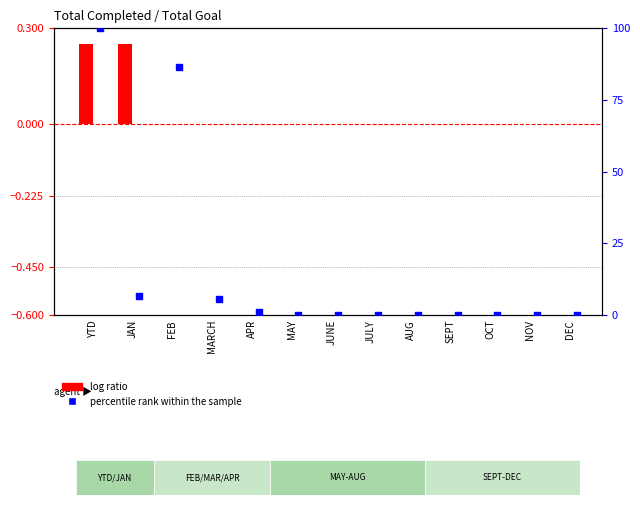

Which series has the largest total across all categories?

percentile rank within the sample